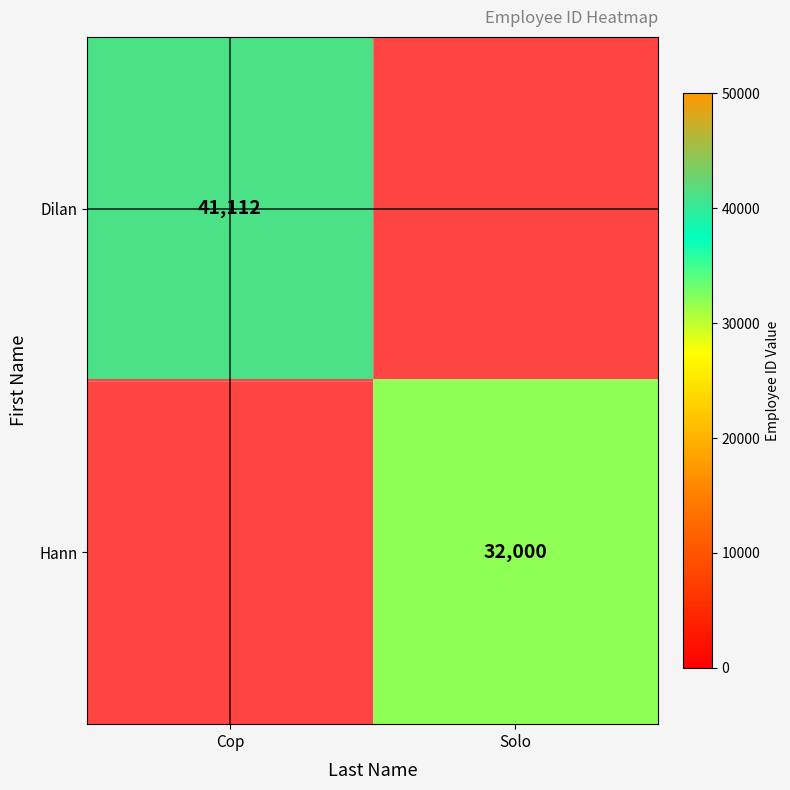

True or false: Dilan has a value of 41112 at Cop.

True